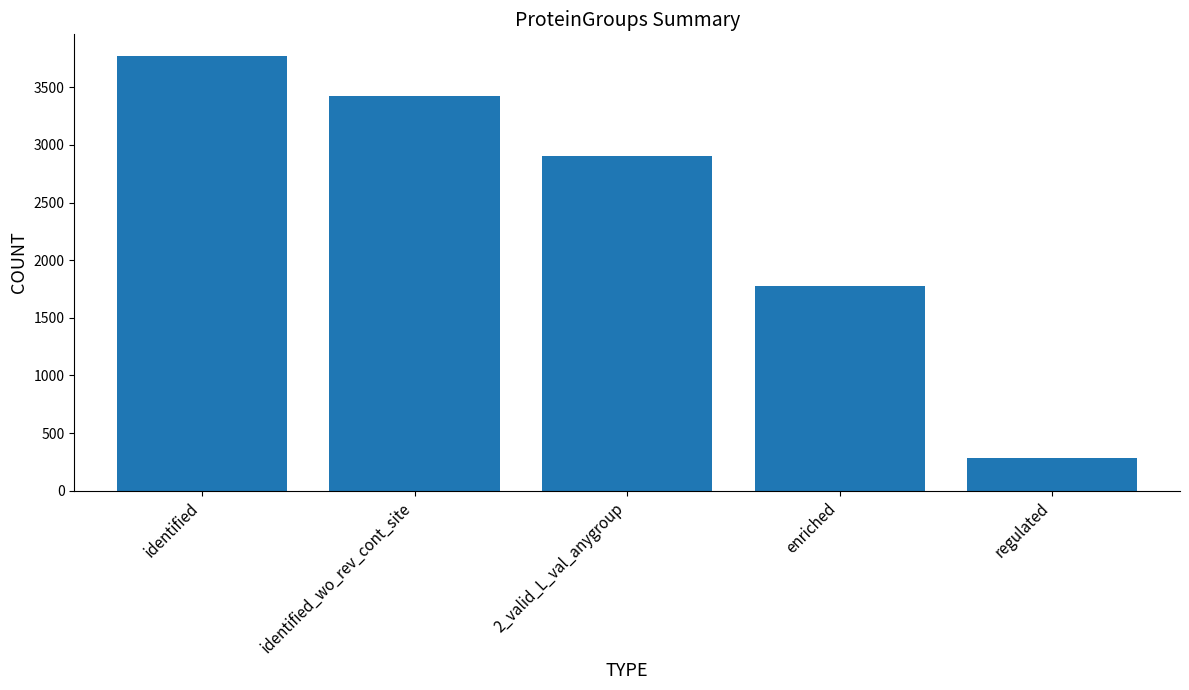

What position from the right is 2_valid_L_val_anygroup?

3